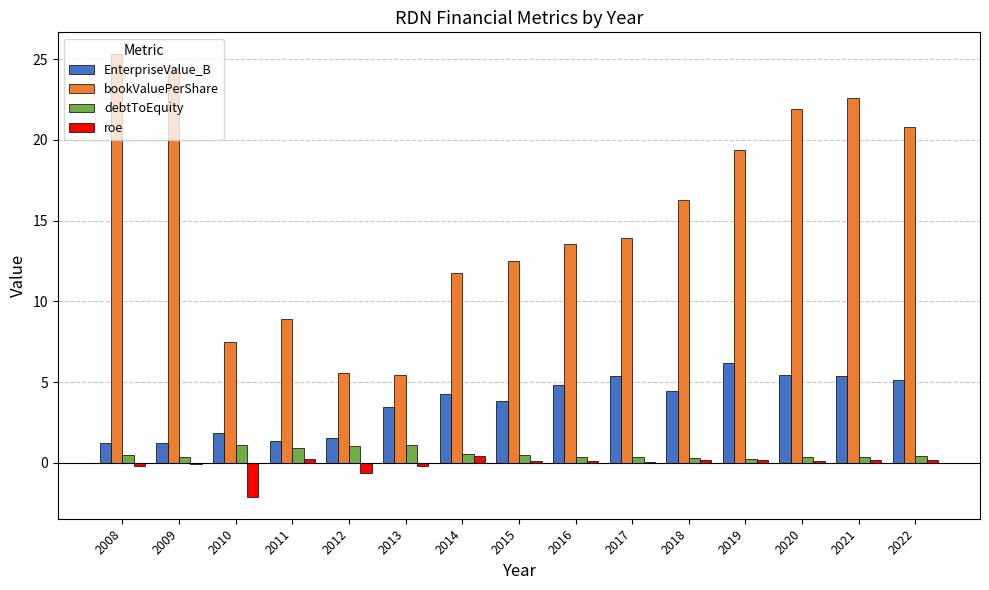

Which series has the widest spread of values?

bookValuePerShare